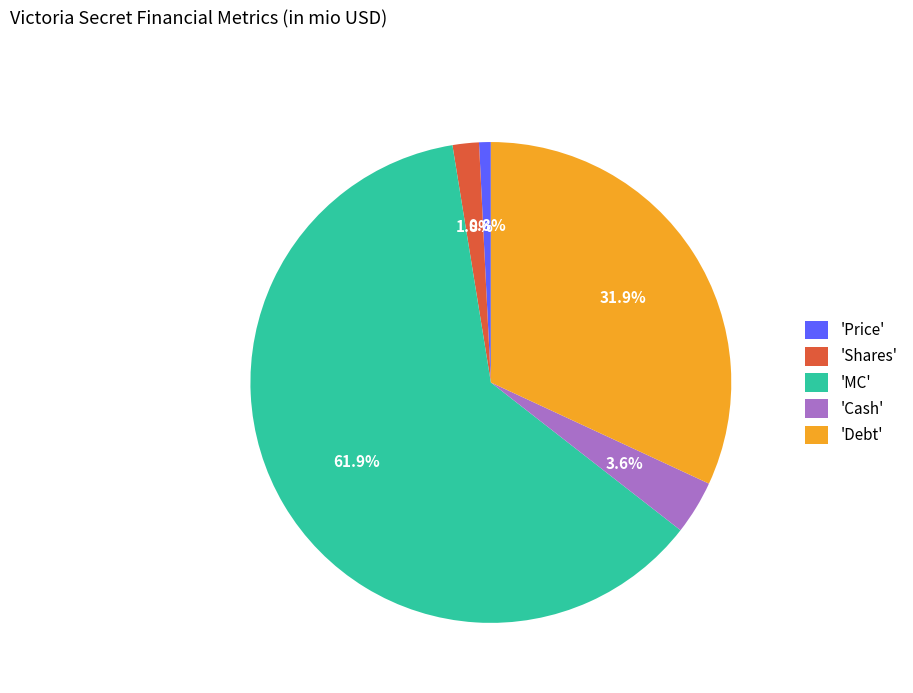

What is the total percentage of 'Shares' and 'Cash'?

5.4%